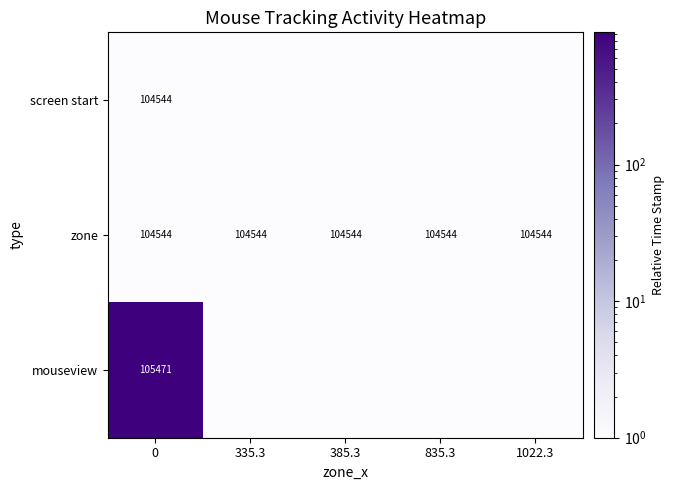

The zone series shows 31448 at 0. True or false?

False